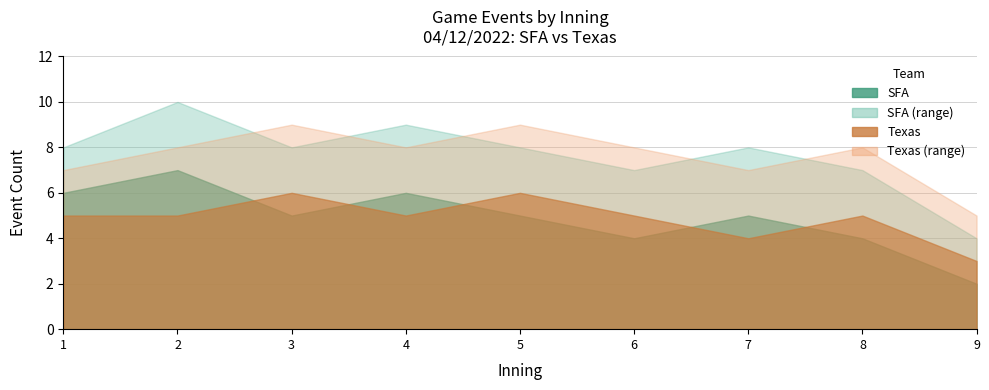

Reading right to left, extract all data points from this chart.

SFA_events: 9=2	8=4	7=5	6=4	5=5	4=6	3=5	2=7	1=6
Texas_events: 9=3	8=5	7=4	6=5	5=6	4=5	3=6	2=5	1=5
SFA_events_upper: 9=4	8=7	7=8	6=7	5=8	4=9	3=8	2=10	1=8
Texas_events_upper: 9=5	8=8	7=7	6=8	5=9	4=8	3=9	2=8	1=7